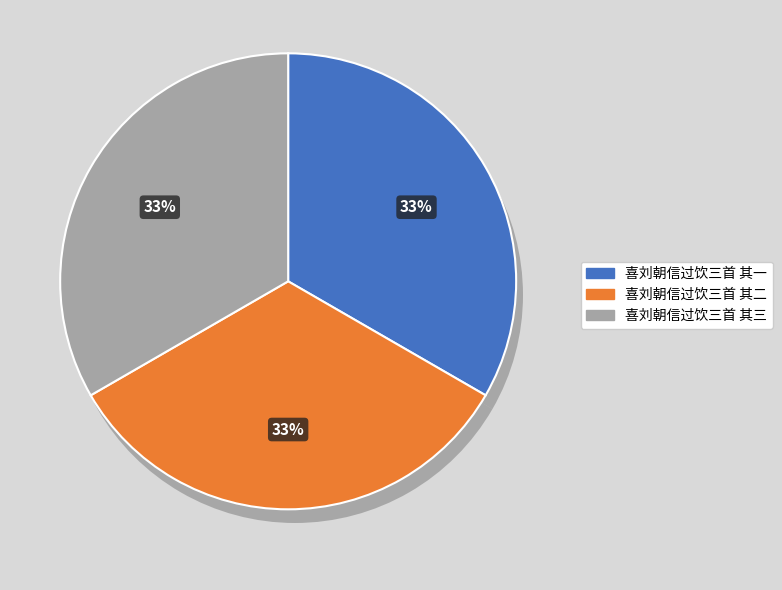

To the nearest percent, what percentage of the pie is 喜刘朝信过饮三首 其一?

33%